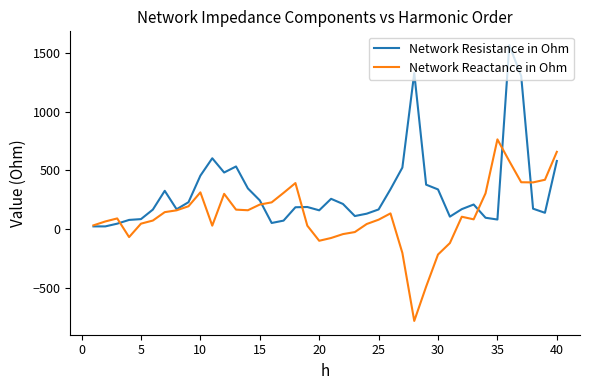

How many series are shown in this chart?

2